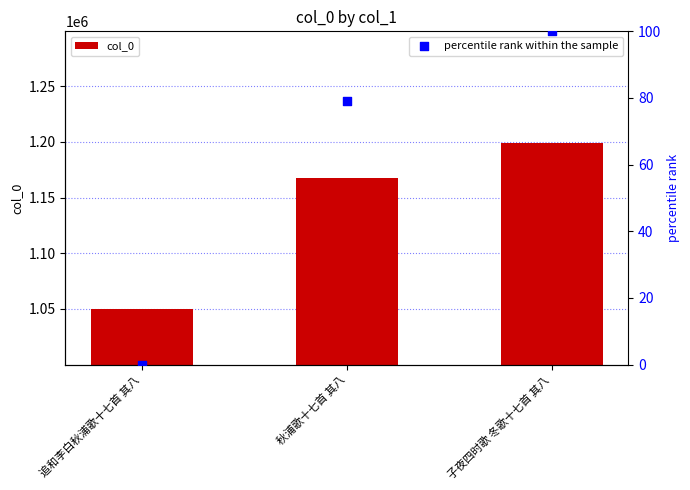

At which category is the sum across all series the highest?

子夜四时歌 冬歌十七首 其八